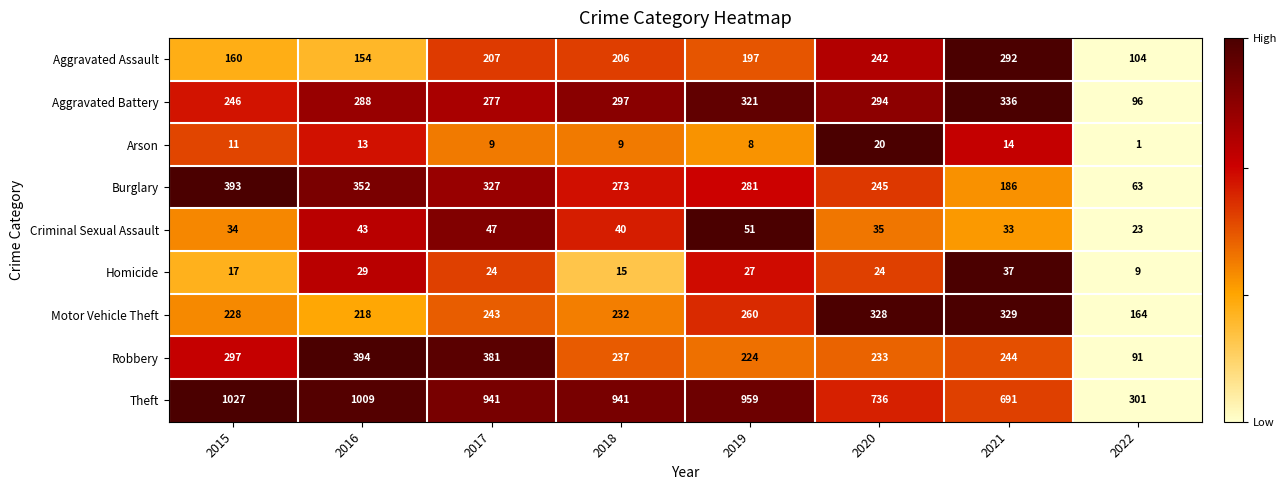

Which series has the largest total across all categories?

Theft